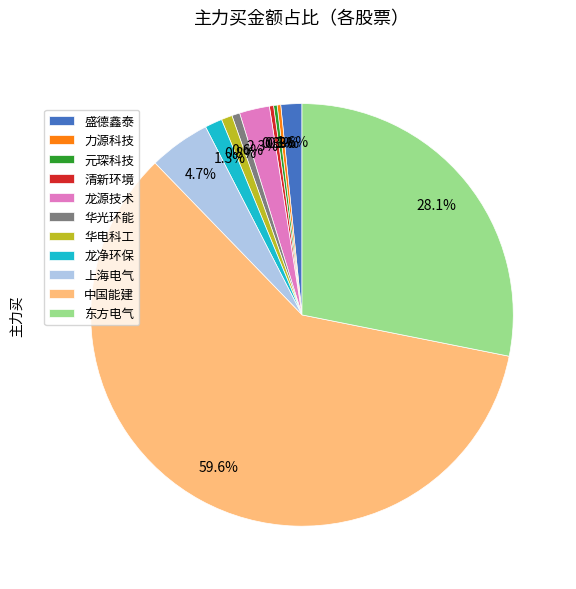

Is there a majority slice in this chart?

Yes